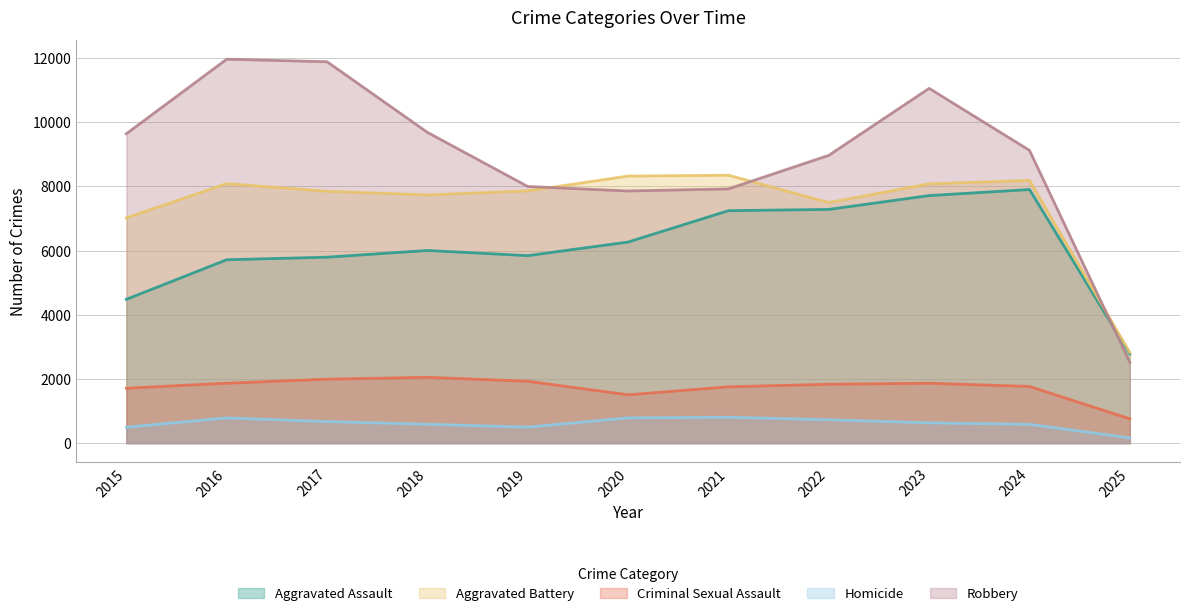

Where is the first local maximum for Aggravated Assault?

2018